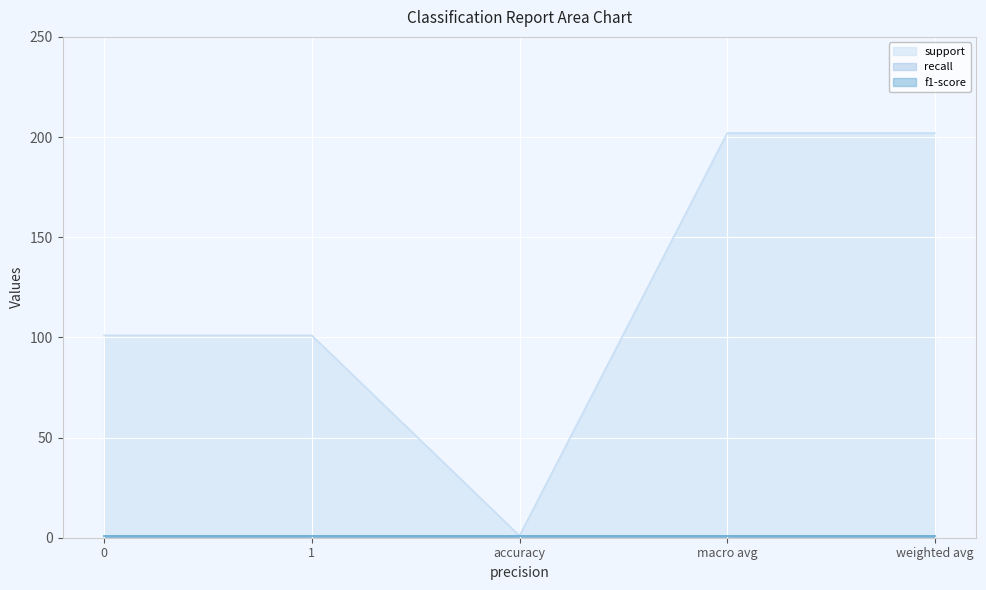

Is it true that support equals 29 at 1?

False